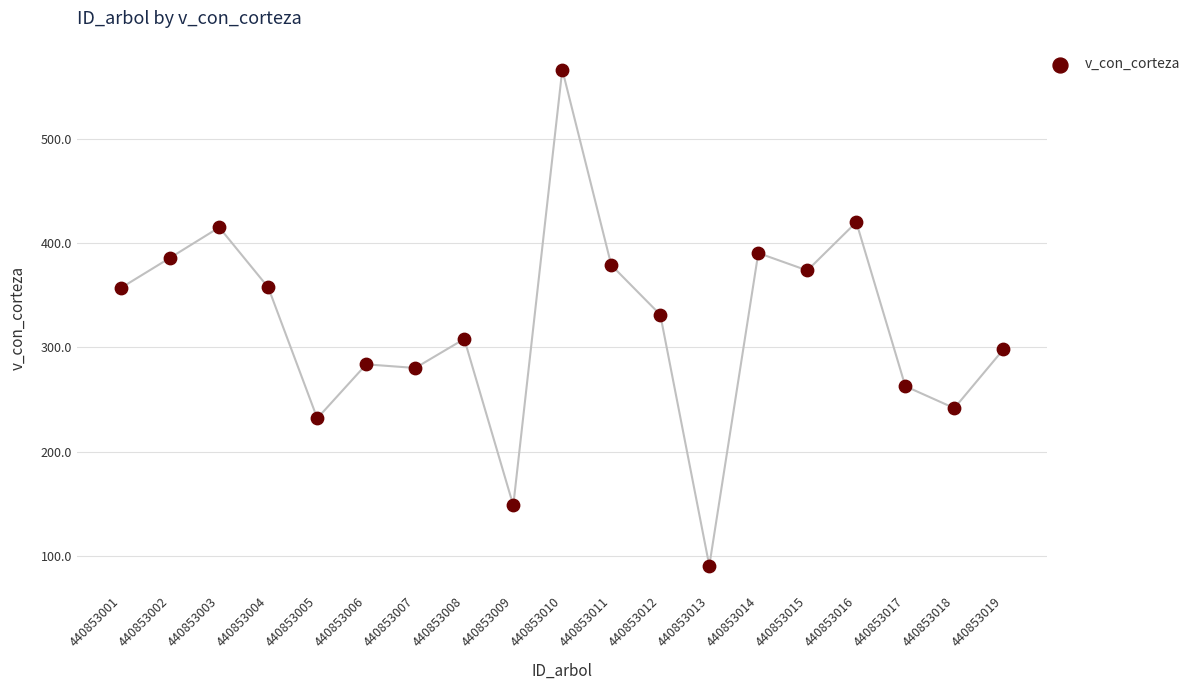

How many data points are displayed?

19